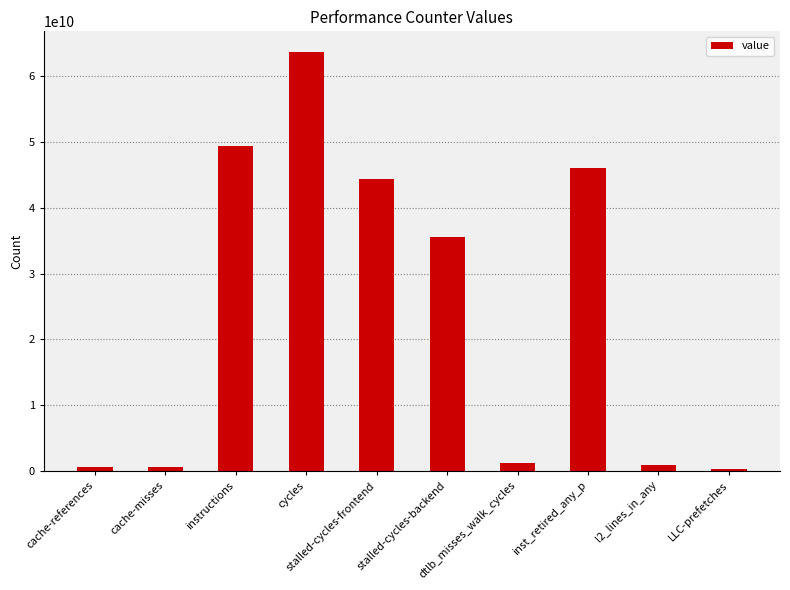

What is the sum of all values?

242454741629